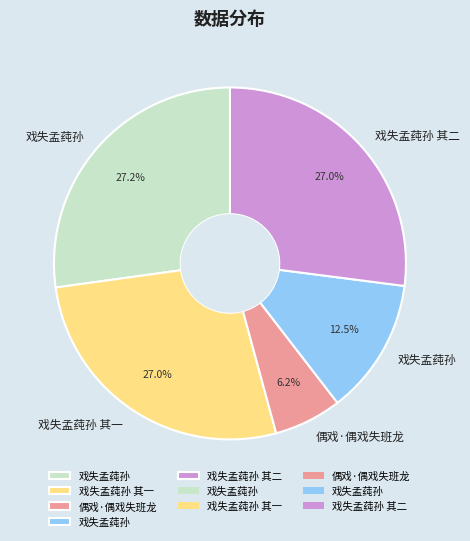

To the nearest percent, what is the average slice percentage?

20%